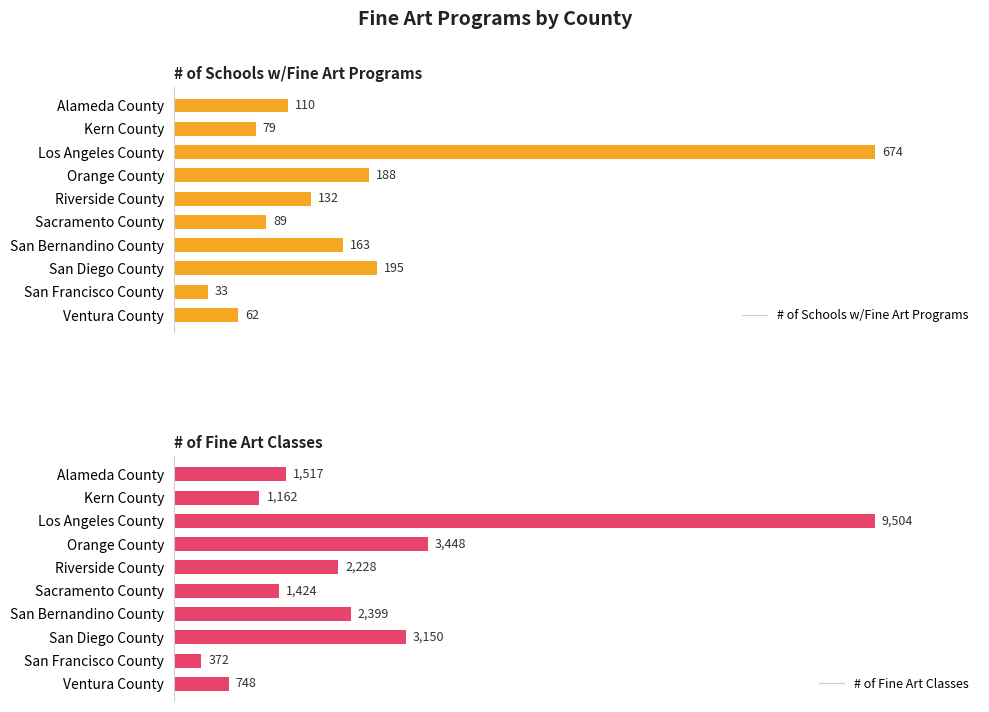

At which label does # of Fine Art Classes reach its minimum?

San Francisco County